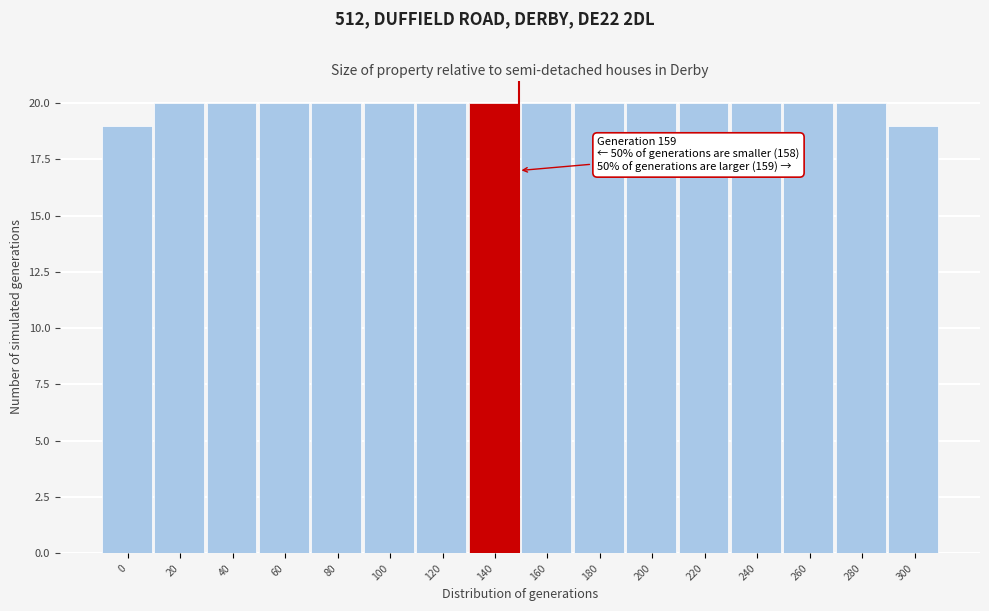

Reading right to left, extract all data points from this chart.

300=19	280=20	260=20	240=20	220=20	200=20	180=20	160=20	140=20	120=20	100=20	80=20	60=20	40=20	20=20	0=19